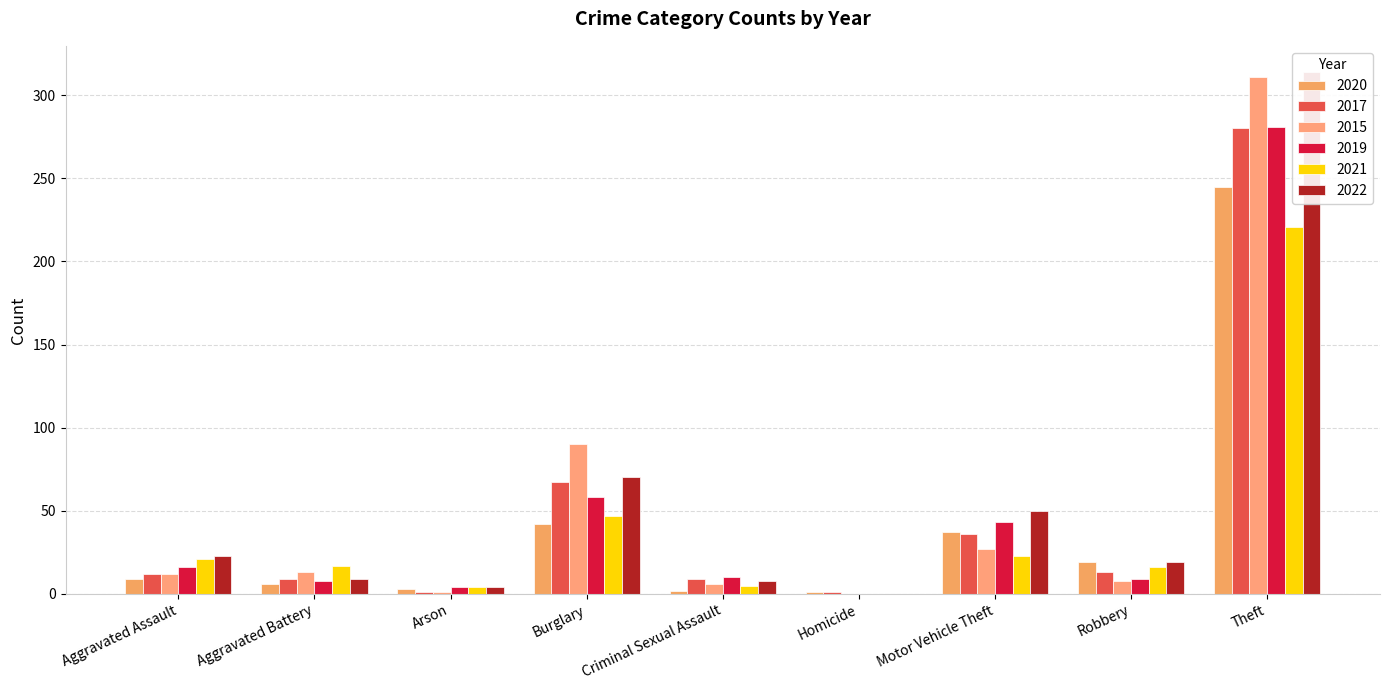

Reading left to right, extract all data points from this chart.

2020: Aggravated Assault=9	Aggravated Battery=6	Arson=3	Burglary=42	Criminal Sexual Assault=2	Homicide=1	Motor Vehicle Theft=37	Robbery=19	Theft=245	Total=364
2017: Aggravated Assault=12	Aggravated Battery=9	Arson=1	Burglary=67	Criminal Sexual Assault=9	Homicide=1	Motor Vehicle Theft=36	Robbery=13	Theft=280	Total=428
2015: Aggravated Assault=12	Aggravated Battery=13	Arson=1	Burglary=90	Criminal Sexual Assault=6	Homicide=0	Motor Vehicle Theft=27	Robbery=8	Theft=311	Total=468
2019: Aggravated Assault=16	Aggravated Battery=8	Arson=4	Burglary=58	Criminal Sexual Assault=10	Homicide=0	Motor Vehicle Theft=43	Robbery=9	Theft=281	Total=429
2021: Aggravated Assault=21	Aggravated Battery=17	Arson=4	Burglary=47	Criminal Sexual Assault=5	Homicide=0	Motor Vehicle Theft=23	Robbery=16	Theft=221	Total=354
2022: Aggravated Assault=23	Aggravated Battery=9	Arson=4	Burglary=70	Criminal Sexual Assault=8	Homicide=0	Motor Vehicle Theft=50	Robbery=19	Theft=314	Total=497